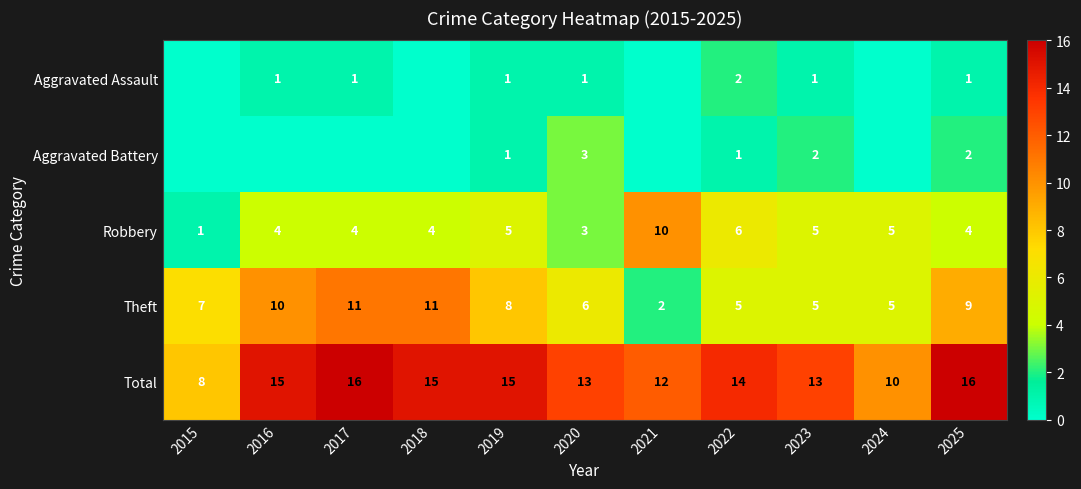

What is the sum of all Robbery values?

51